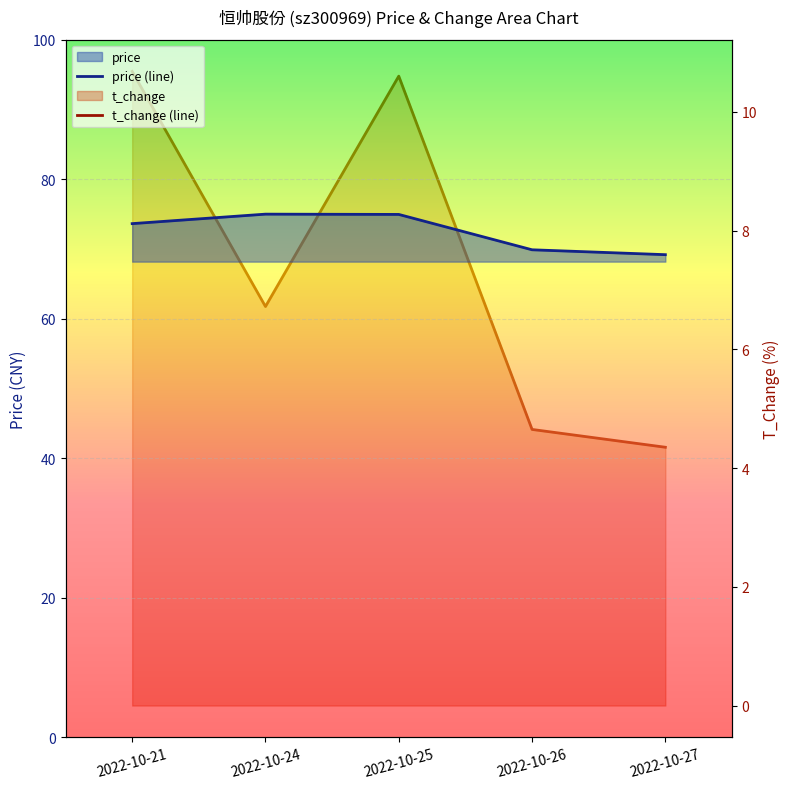

Rank the series at 2022-10-24 from highest to lowest value.

price (line), t_change (line)